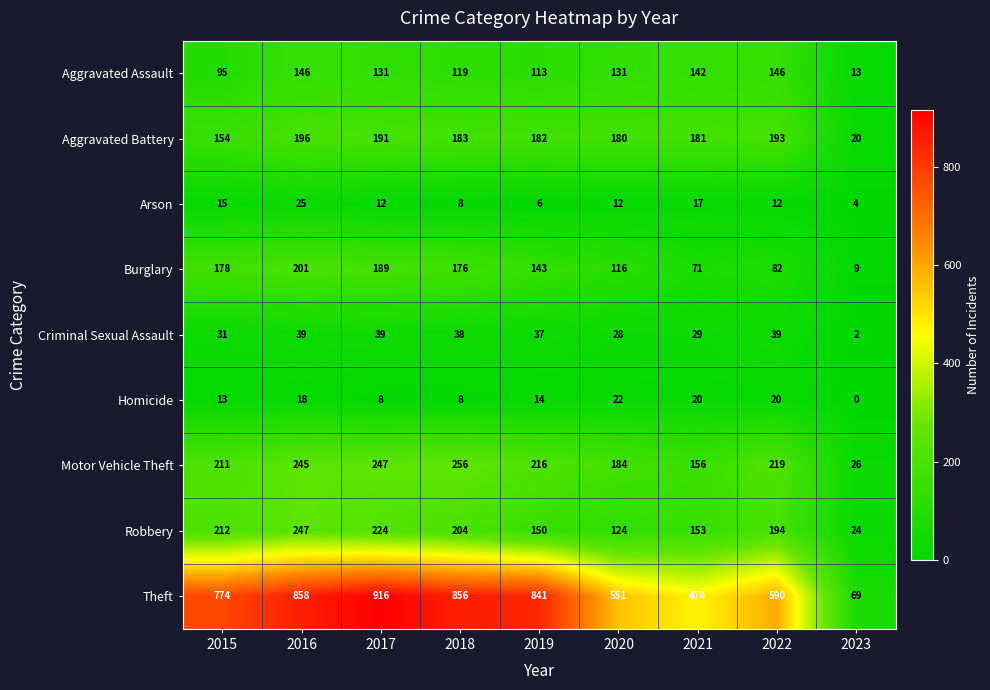

At which category does the chart reach its minimum across all series?

2023